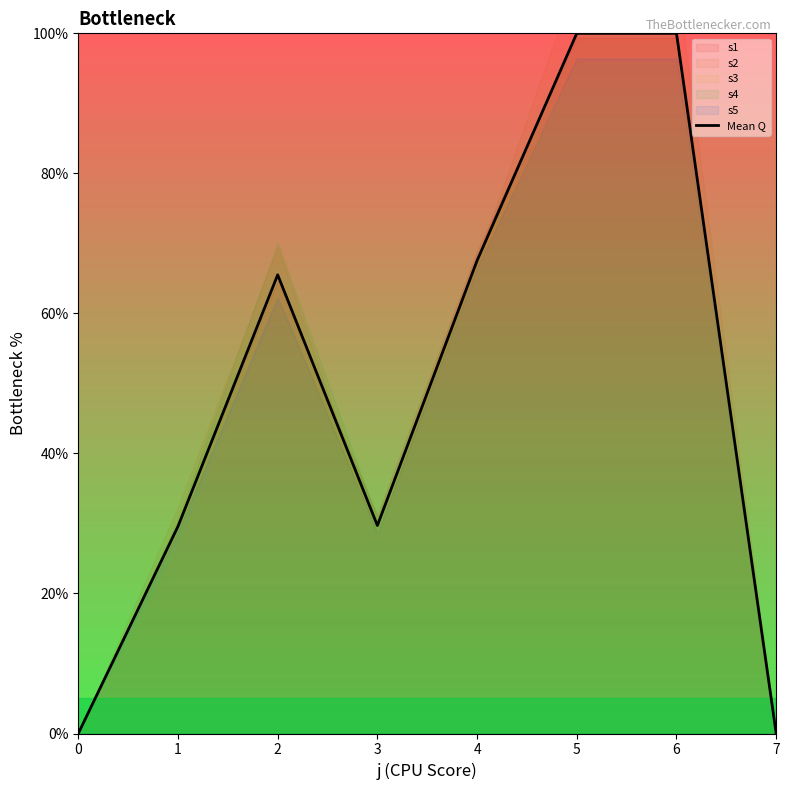

What is the difference between the second highest and minimum values?

100.0